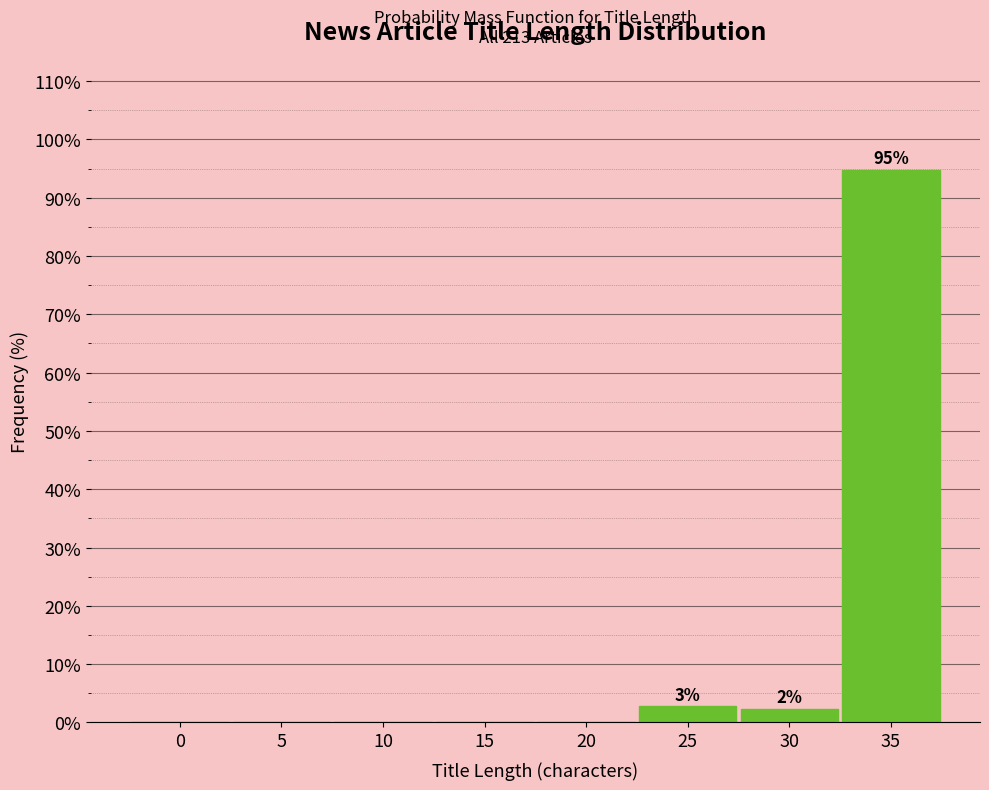

Reading left to right, list all the values displayed in this chart.

0=0.0	5=0.0	10=0.0	15=0.0	20=0.0	25=2.8	30=2.3	35=94.8